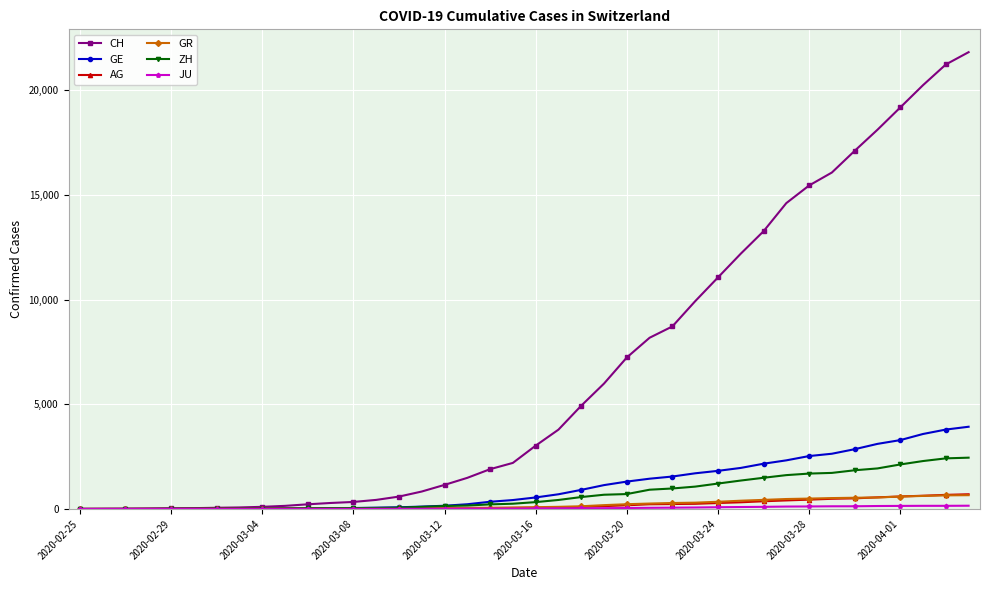

How many lines are shown in the chart?

6